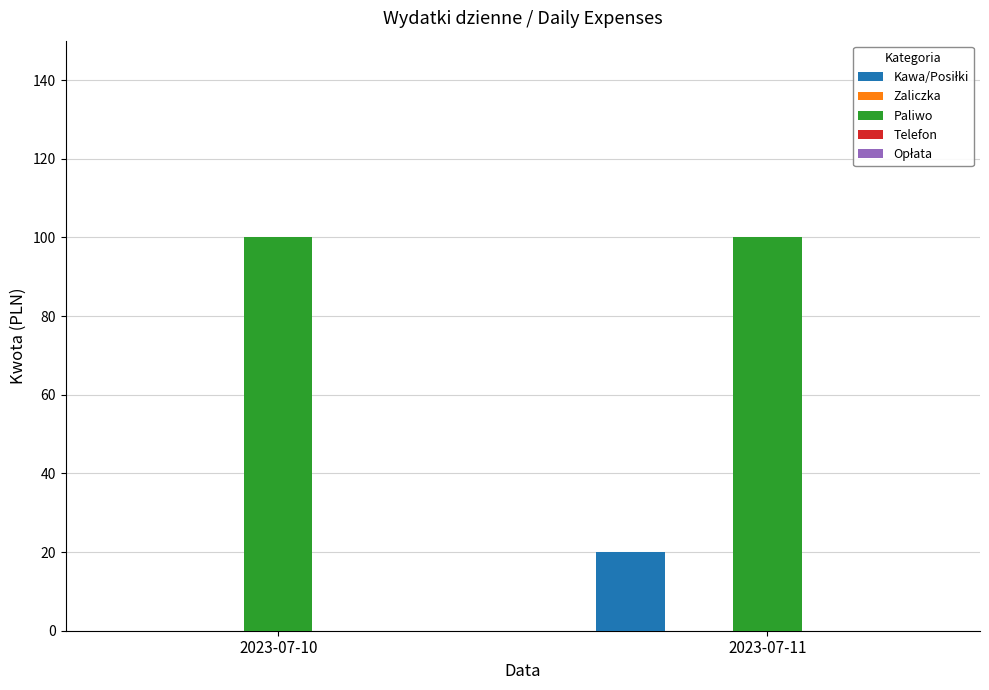

What is the sum of the Paliwo values at 2023-07-10 and 2023-07-11?

200